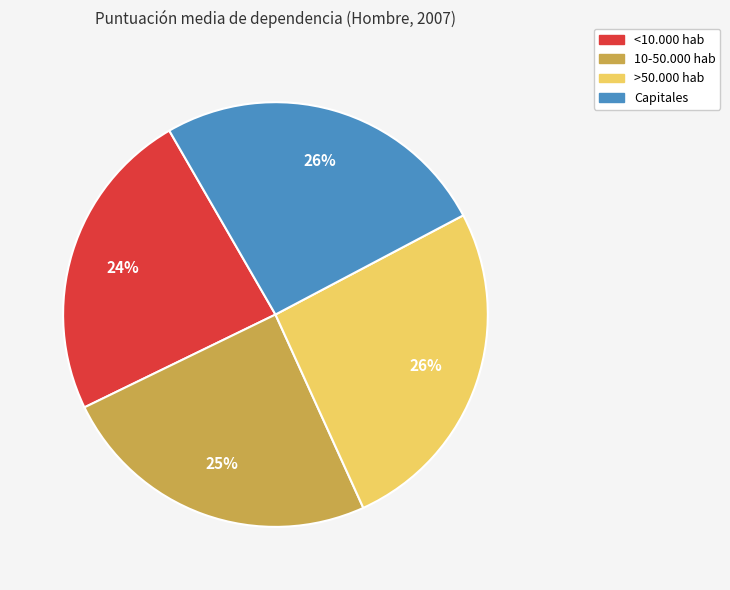

To the nearest percent, what is the average slice percentage?

25%